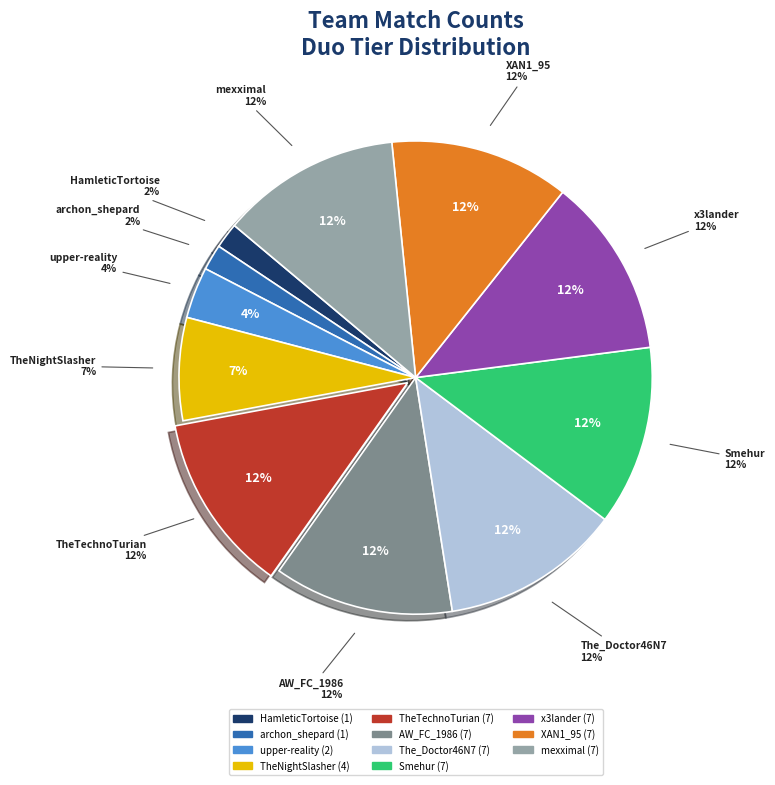

How much of the chart is everything except Alfonsedode | archon_shepard?

98.2%